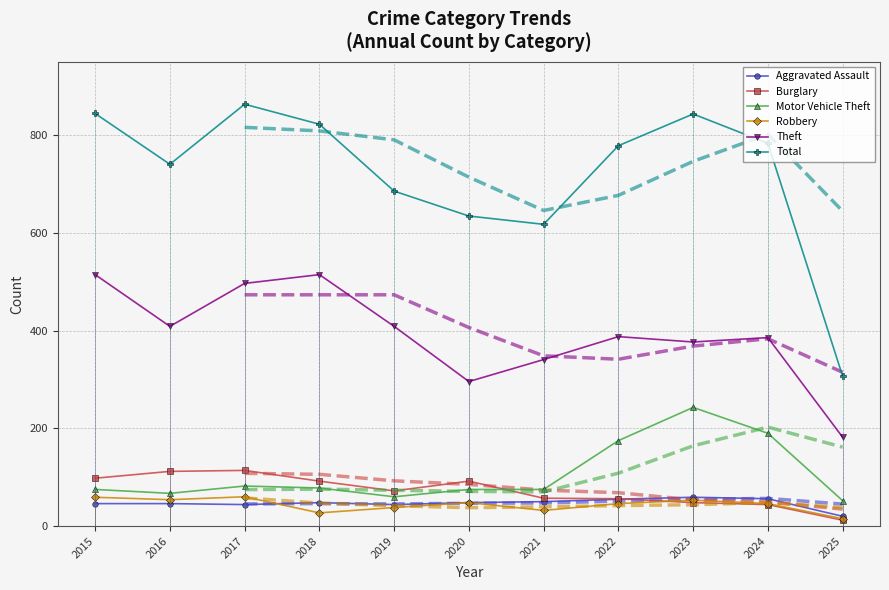

What is the sum of all Robbery values?

478